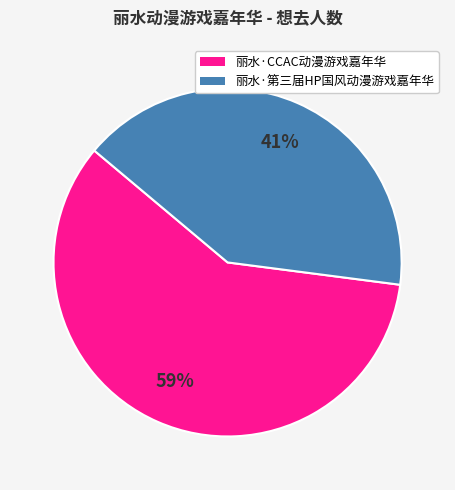

The 丽水·第三届HP国风动漫游戏嘉年华 slice represents 34% of the pie. True or false?

False